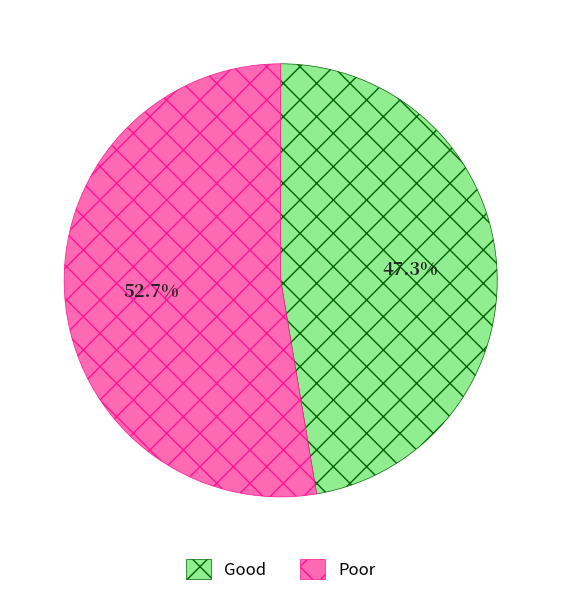

What is the ratio of the value at Poor to the value at Good?

1.1